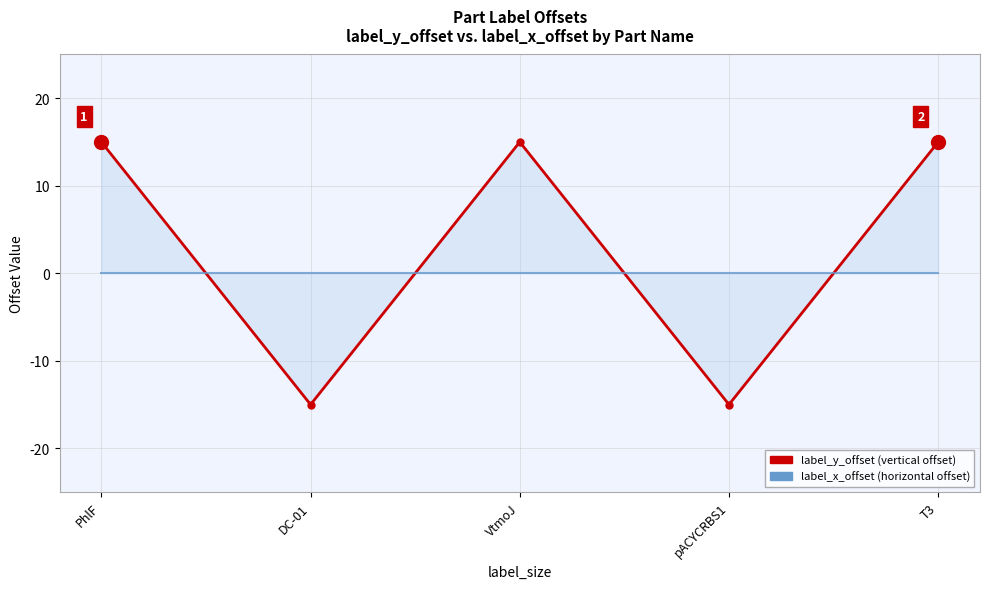

Read the label_y_offset value at pACYCRBS1.

-15